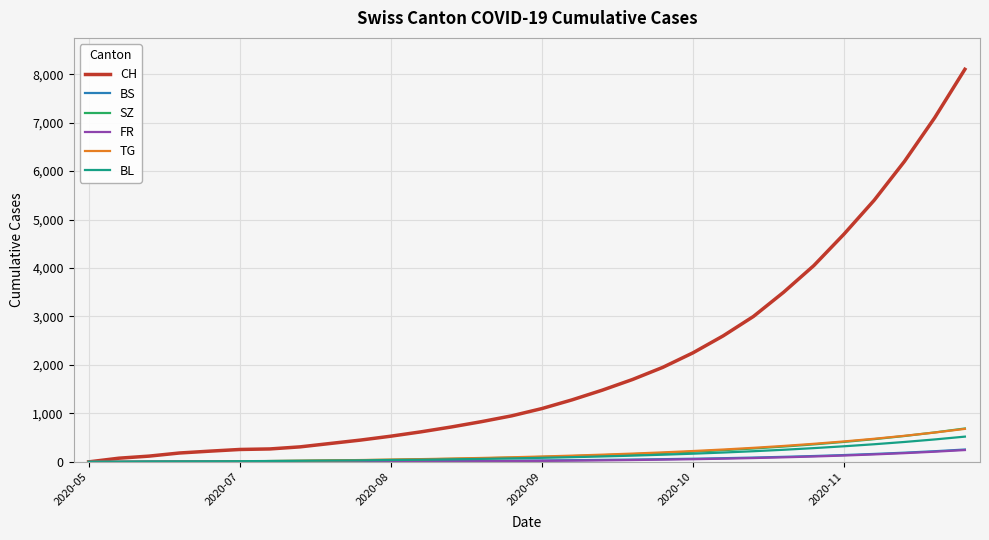

Which series has the largest total across all categories?

CH